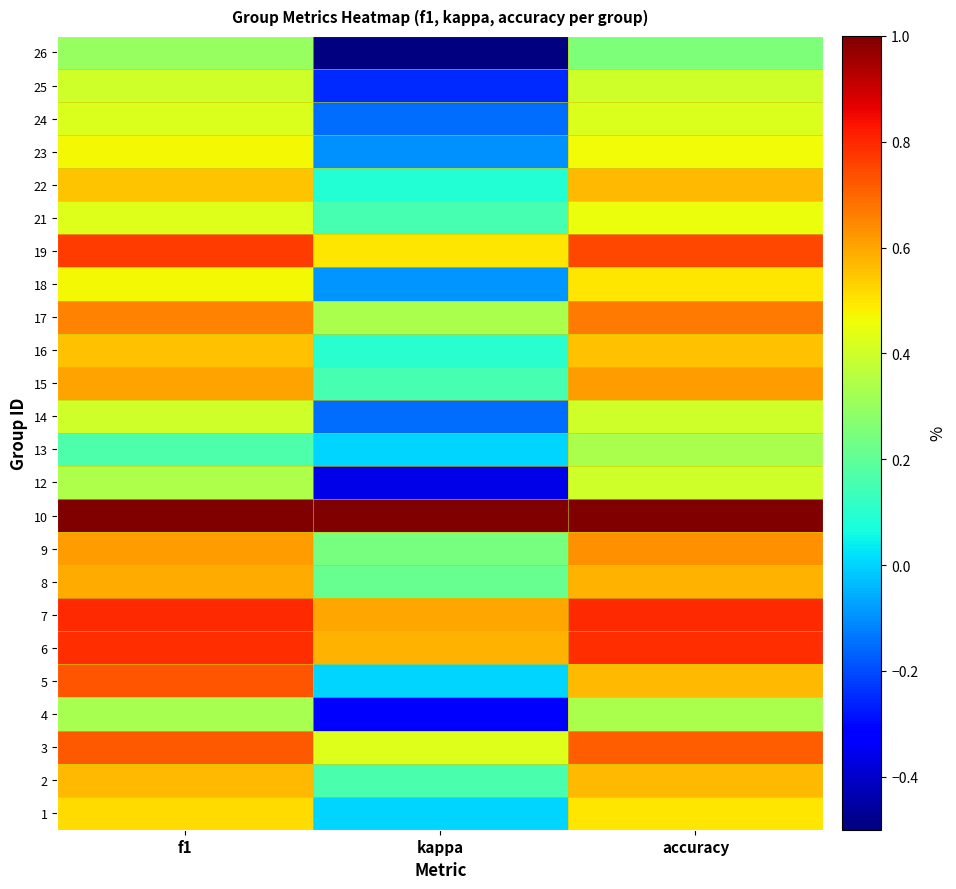

What is the smallest value displayed?

-0.5